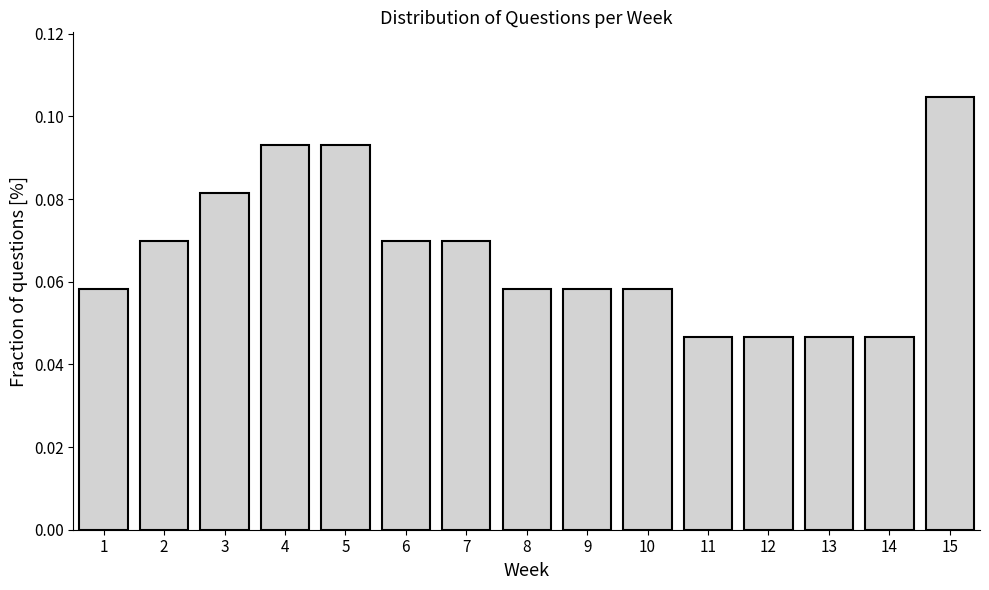

What is the sum of all values?

1.0